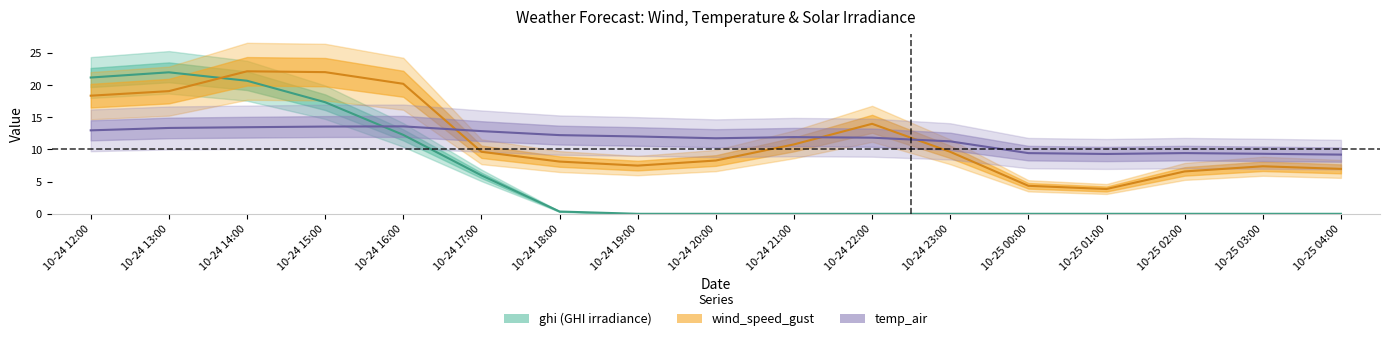

How many values in the wind_speed_gust series exceed 9?

9